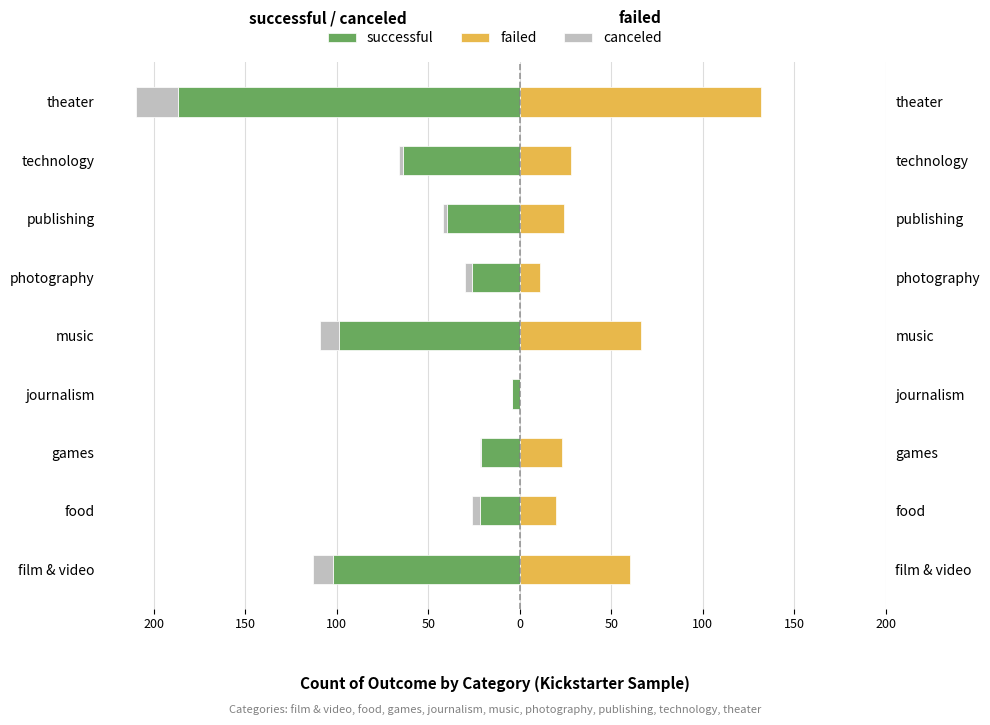

At how many categories does at least one series exceed 112?

1